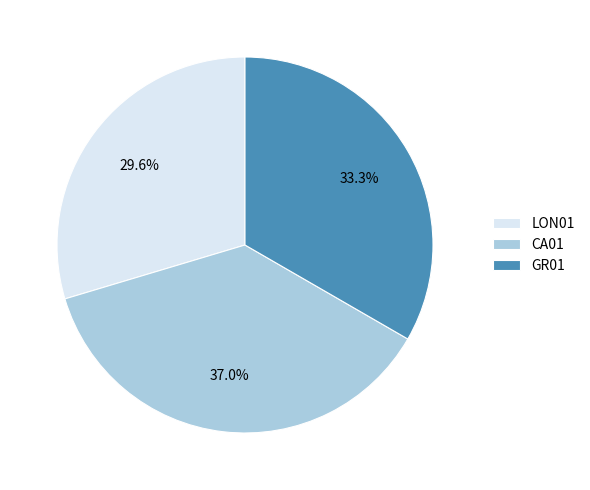

To the nearest percent, what is the combined percentage of LON01 and CA01?

67%